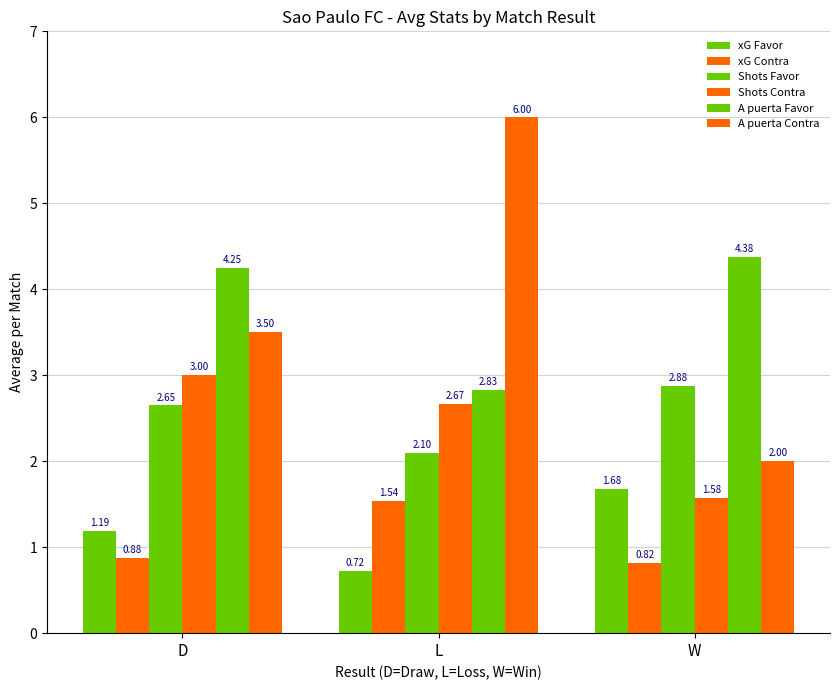

How many xG Favor values are between 0 and 1?

1